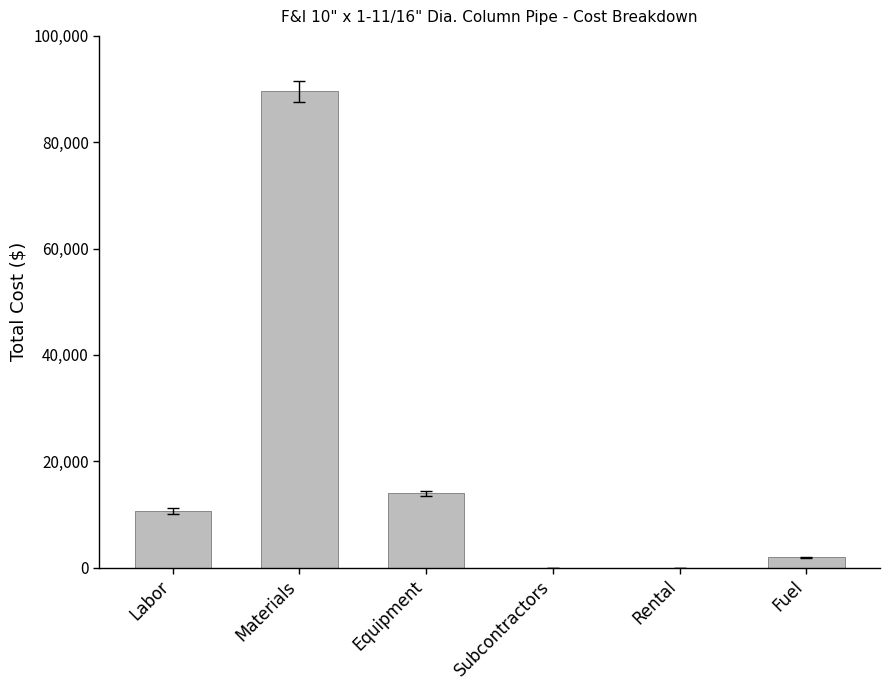

What is the difference between the values at Equipment and Subcontractors?

14000.0